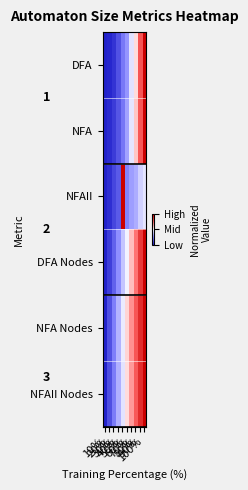

Reading left to right, list all the values displayed in this chart.

DFA: 10%=0.0	20%=0.0	30%=0.0	40%=0.1	50%=0.2	60%=0.3	70%=0.4	80%=0.6	90%=0.8	100%=1.0
NFA: 10%=0.0	20%=0.0	30%=0.1	40%=0.1	50%=0.2	60%=0.3	70%=0.4	80%=0.6	90%=0.8	100%=1.0
NFAII: 10%=0.0	20%=0.0	30%=0.1	40%=0.1	50%=1.0	60%=0.2	70%=0.3	80%=0.3	90%=0.4	100%=0.4
DFA Nodes: 10%=0.0	20%=0.1	30%=0.2	40%=0.3	50%=0.4	60%=0.5	70%=0.6	80%=0.7	90%=0.9	100%=1.0
NFA Nodes: 10%=0.0	20%=0.1	30%=0.2	40%=0.3	50%=0.5	60%=0.6	70%=0.7	80%=0.8	90%=0.9	100%=1.0
NFAII Nodes: 10%=0.0	20%=0.1	30%=0.2	40%=0.3	50%=0.4	60%=0.6	70%=0.7	80%=0.8	90%=0.9	100%=1.0